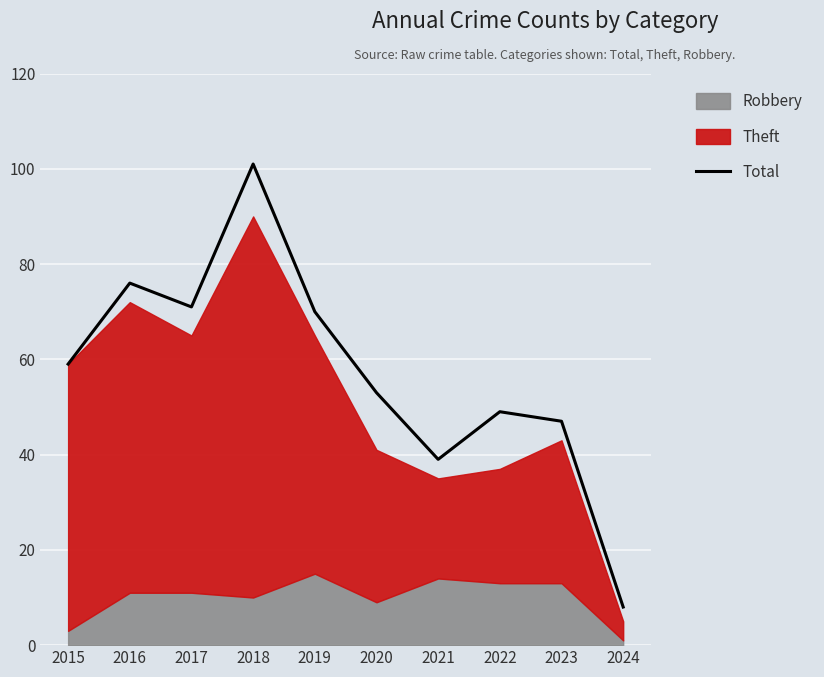

Rank the categories by value from lowest to highest.

2024, 2021, 2023, 2022, 2020, 2015, 2019, 2017, 2016, 2018